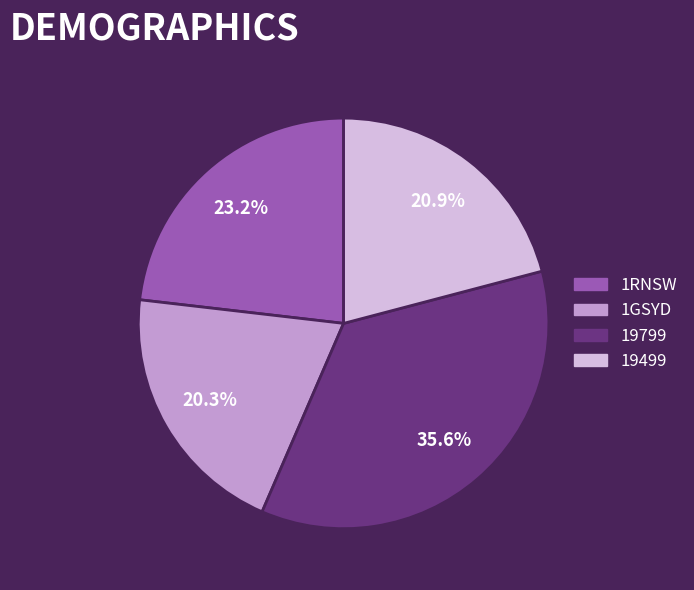

Which category has the smallest portion of the pie?

1GSYD